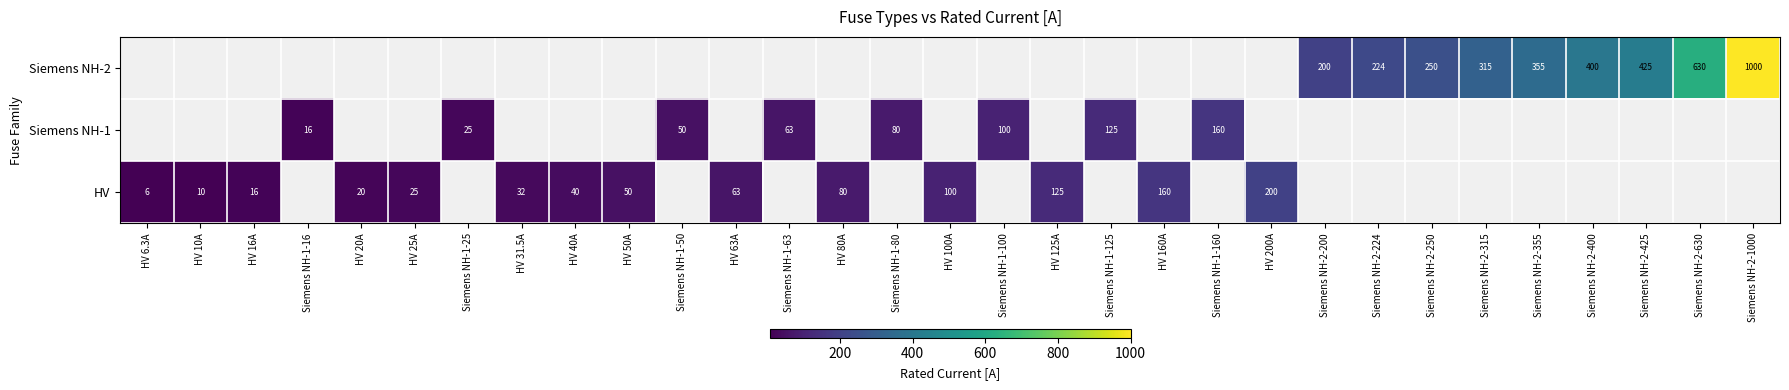

Which category has the lowest value in the Siemens NH-2 series?

HV 6.3A